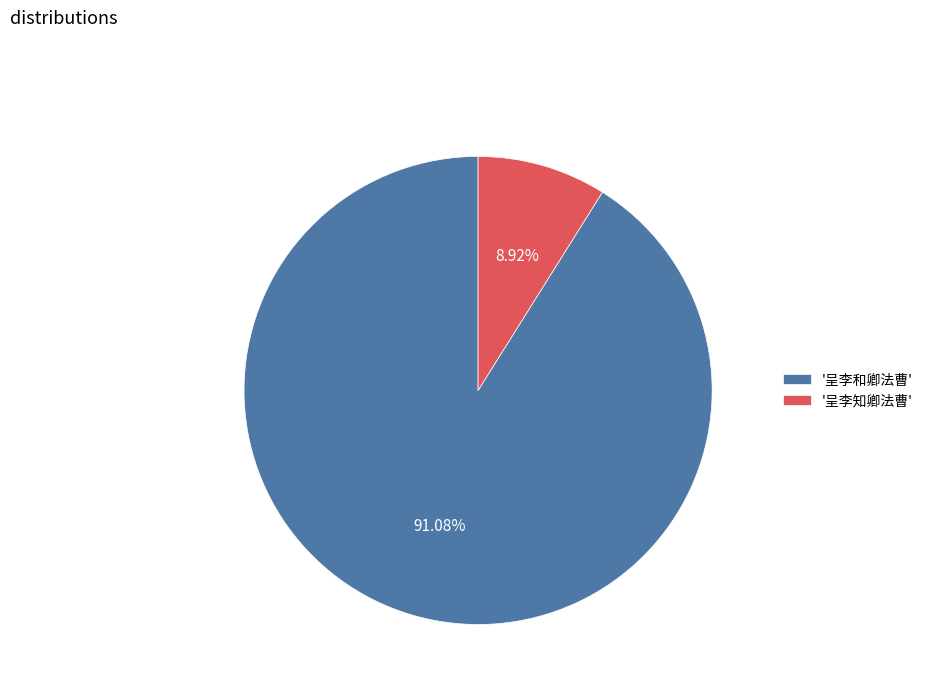

To the nearest percent, what is the difference between the largest and smallest slice percentages?

82%